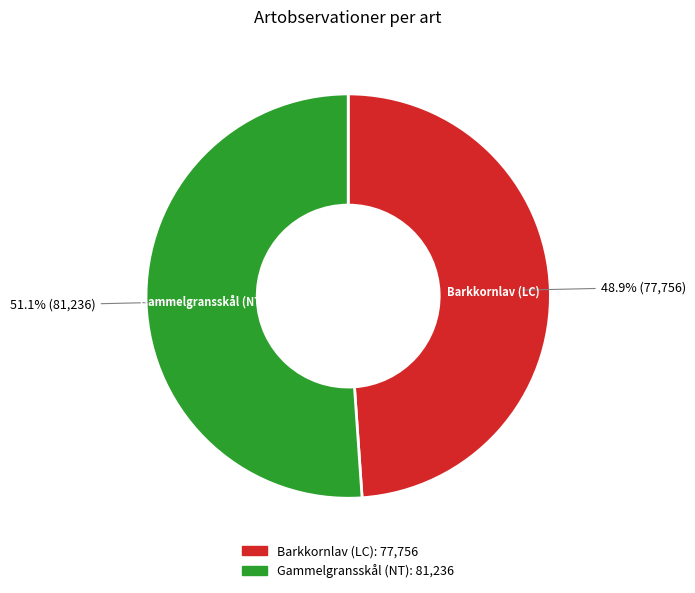

Rank the categories by value from highest to lowest.

Gammelgransskål (NT), Barkkornlav (LC)